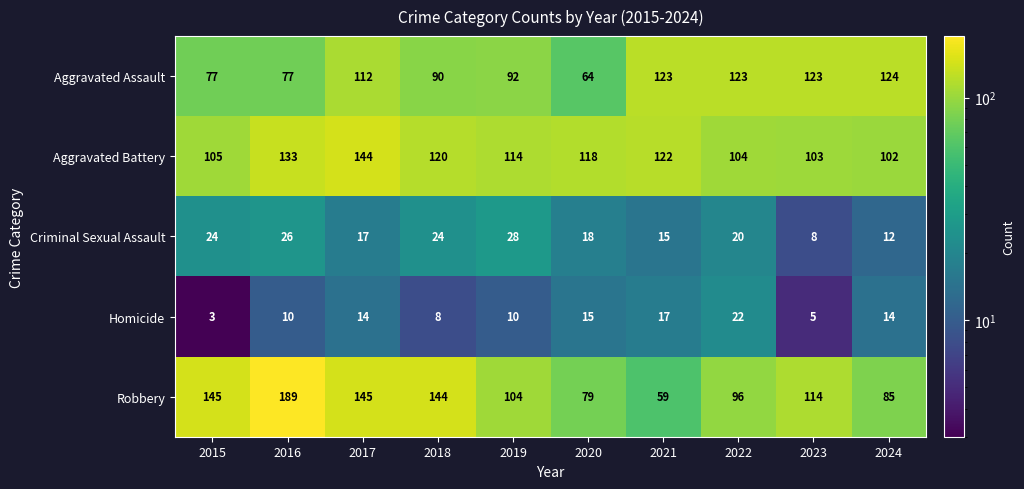

What is the approximate value of Homicide at 2020, to the nearest 5?

15